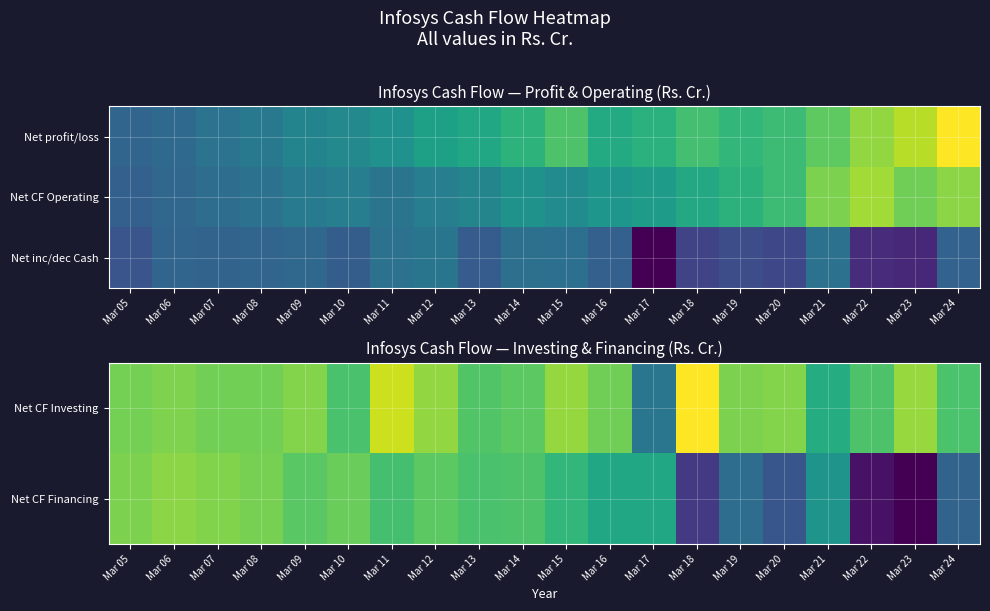

What is the difference between the maximum and minimum values in the Net CF Financing series?

26101.0